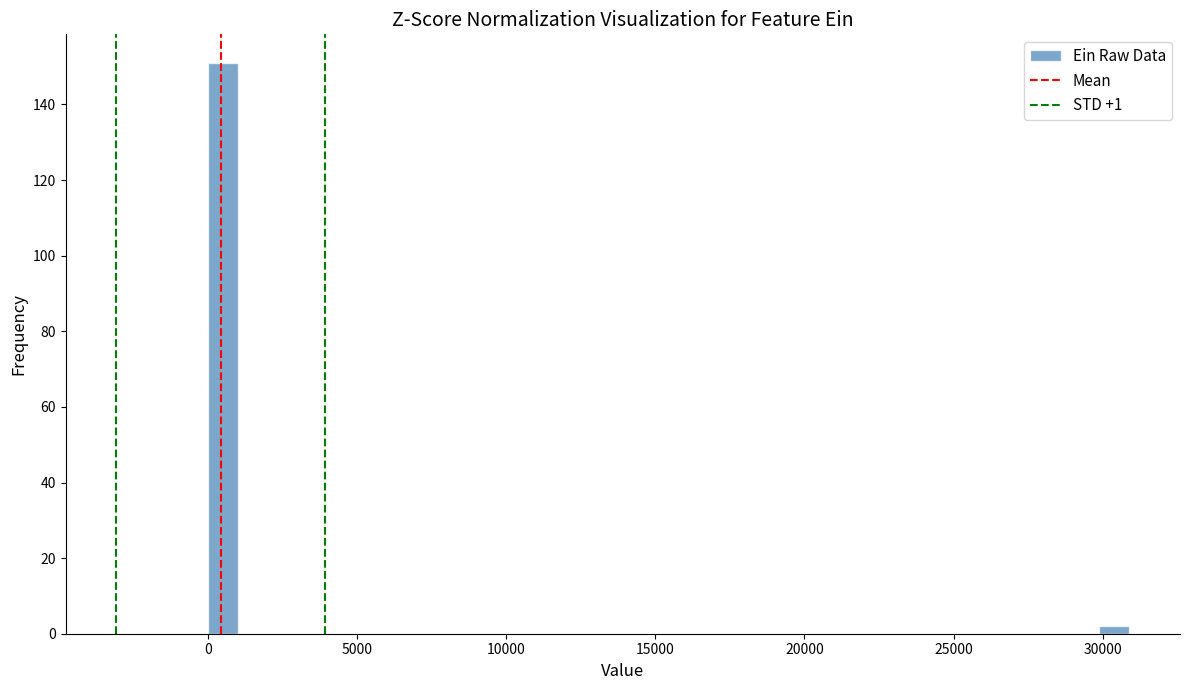

Read against the x-axis, roughly where is the centre of the tallest bar?

500